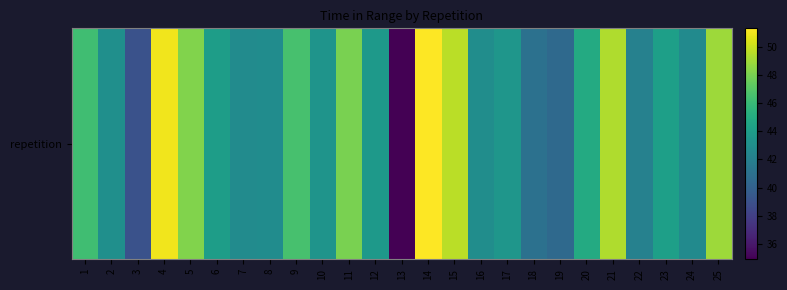

What is the sum of the values at 1 and 20?

91.2